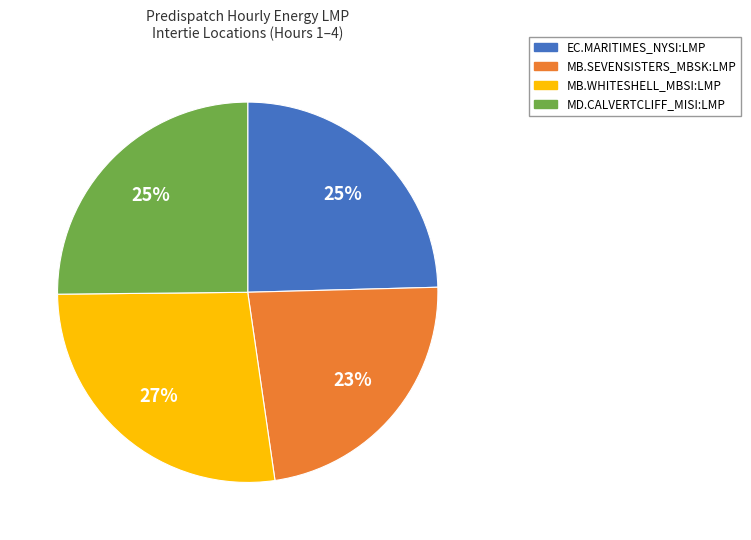

The MB.WHITESHELL_MBSI:LMP slice represents 19% of the pie. True or false?

False